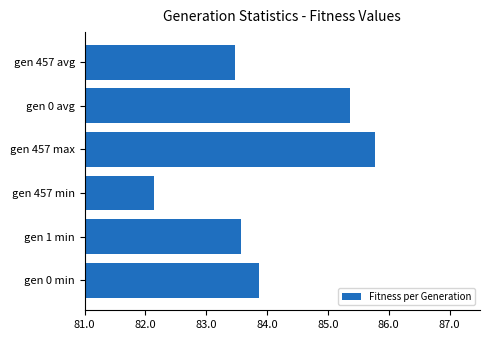

Reading top to bottom, extract all data points from this chart.

83.5	85.4	85.8	82.1	83.6	83.9